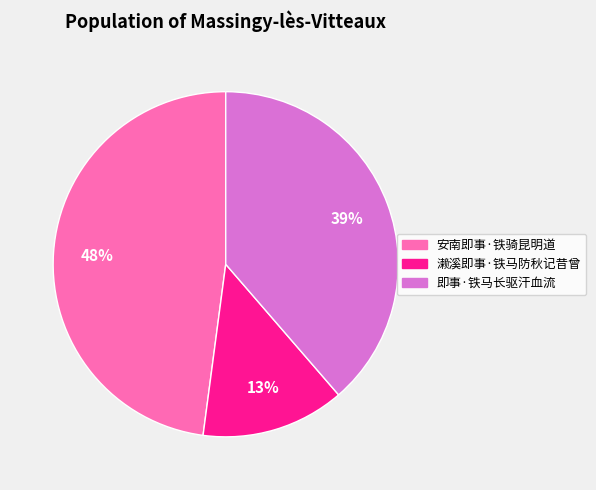

Between 即事·铁马长驱汗血流 and 安南即事·铁骑昆明道, which is larger?

安南即事·铁骑昆明道